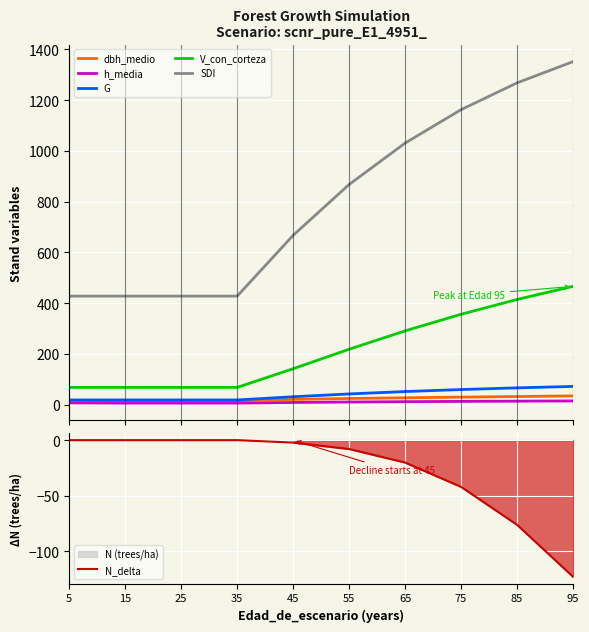

The value of dbh_medio at 25 is 10.0. True or false?

False